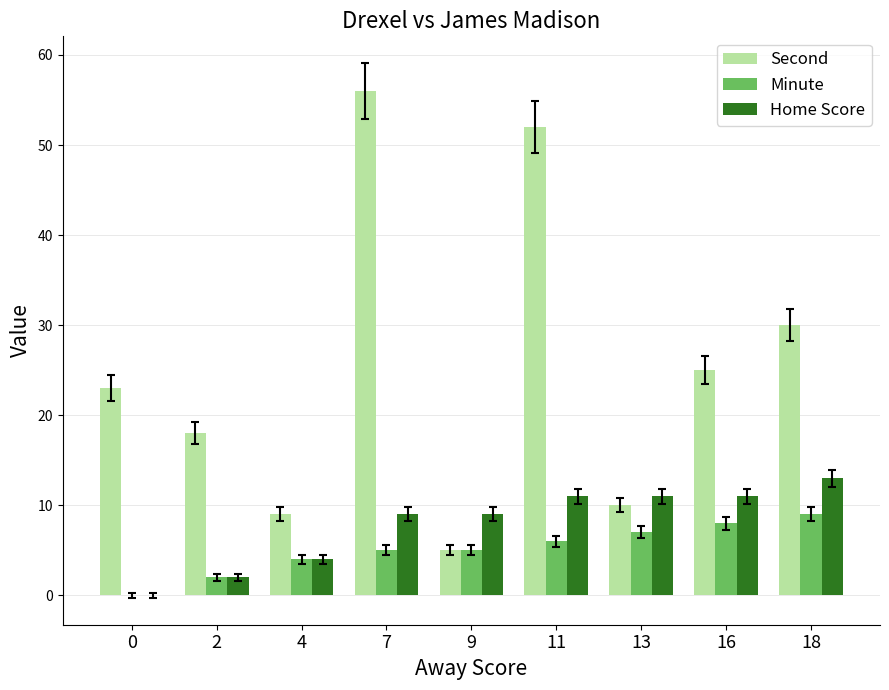

What value does the Minute series have at 16?

8